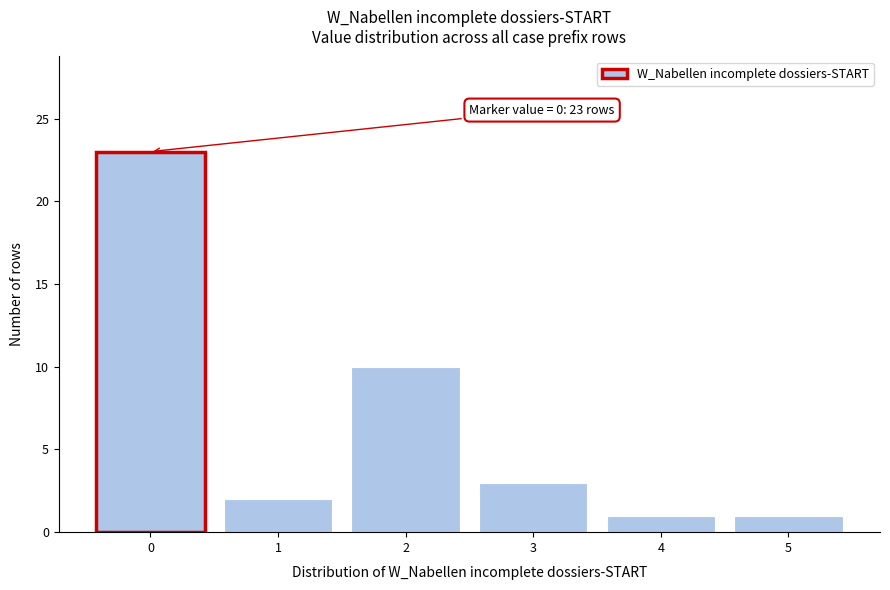

Over which range of the x-axis is the bar tallest?

-0.5 to 0.5